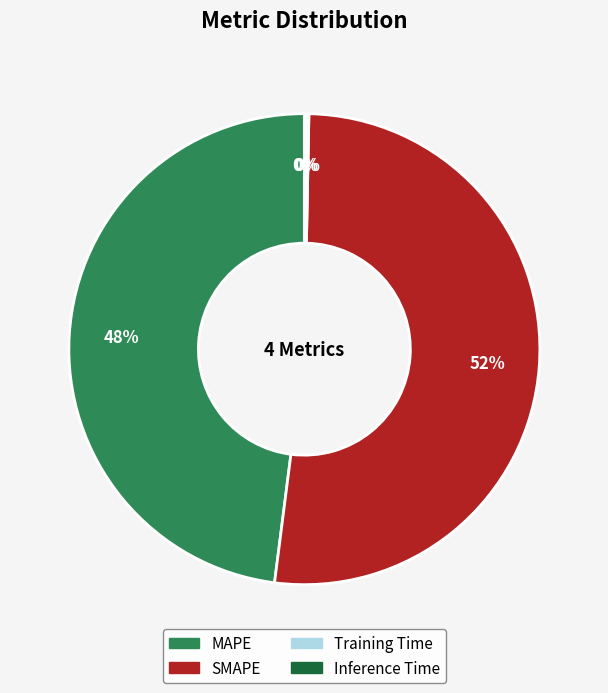

The MAPE slice represents 54% of the pie. True or false?

False